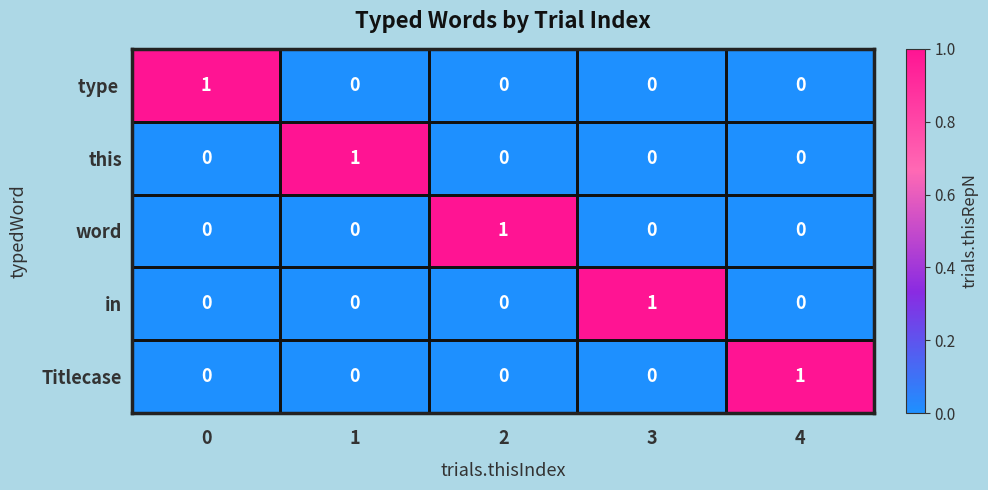

At how many categories does at least one series exceed 0?

5